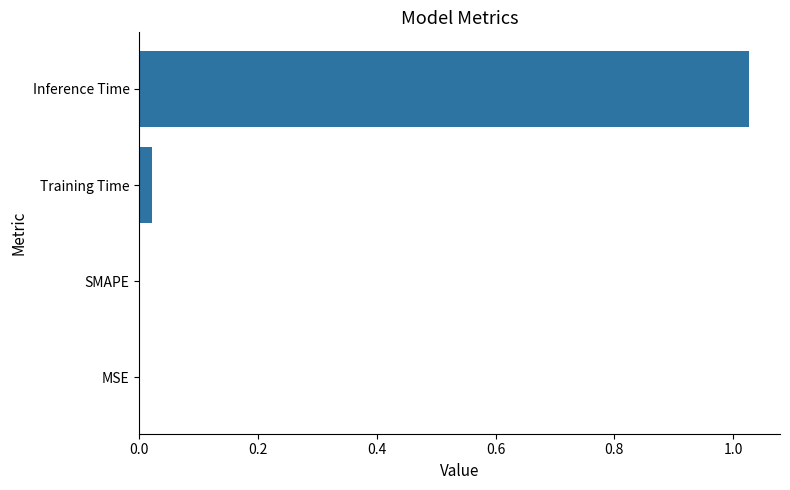

What is the change in value from SMAPE to Inference Time?

+1.0